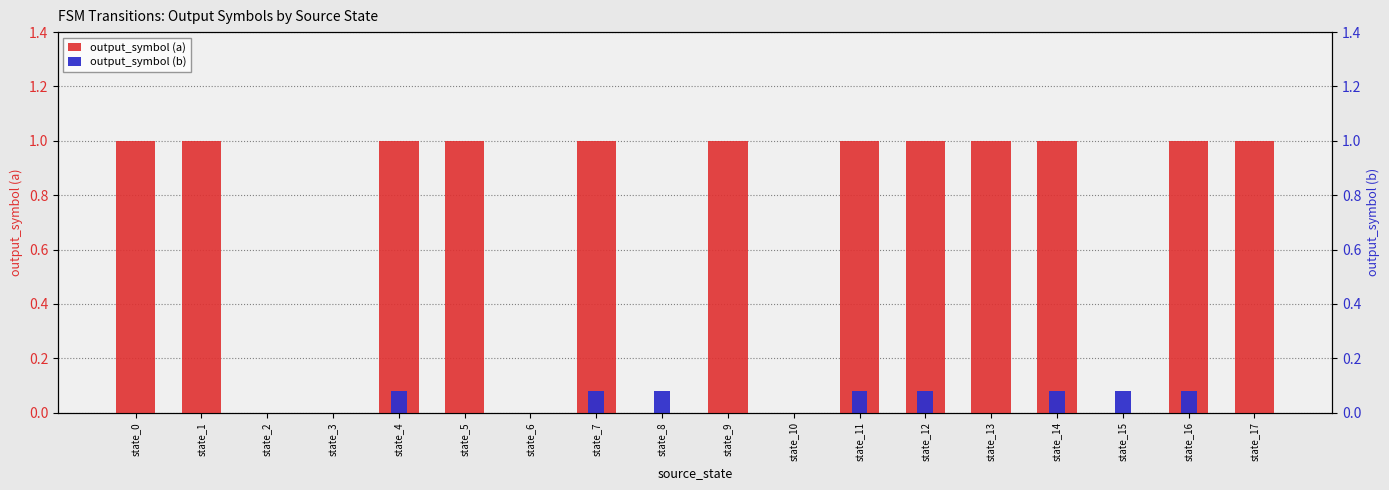

Between state_3 and state_6, which series saw the biggest shift?

output_symbol (a)